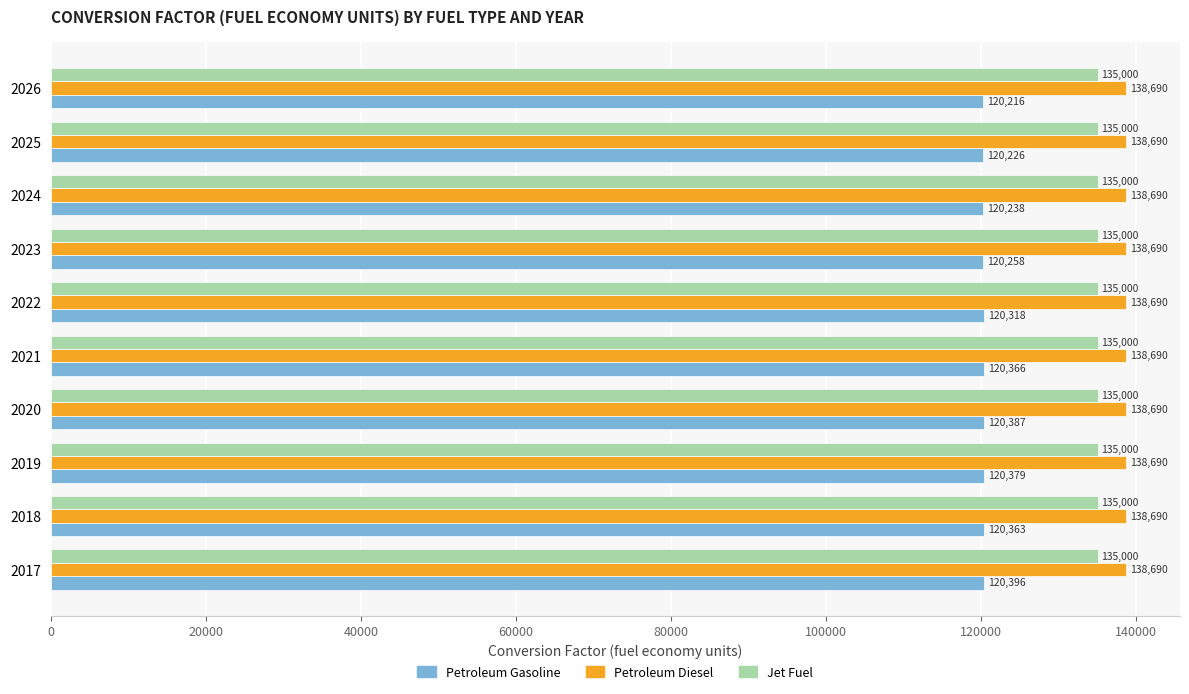

What is the sum of the Petroleum Gasoline values at 2019 and 2026?

240595.0